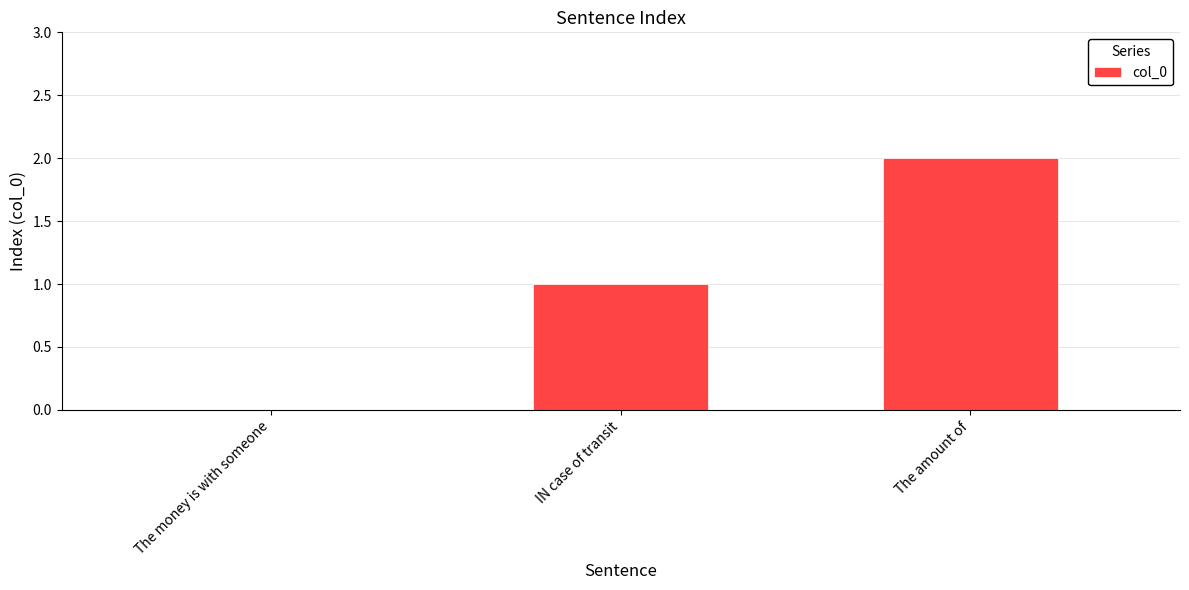

Reading left to right, what are all the values shown in this chart?

0	1	2